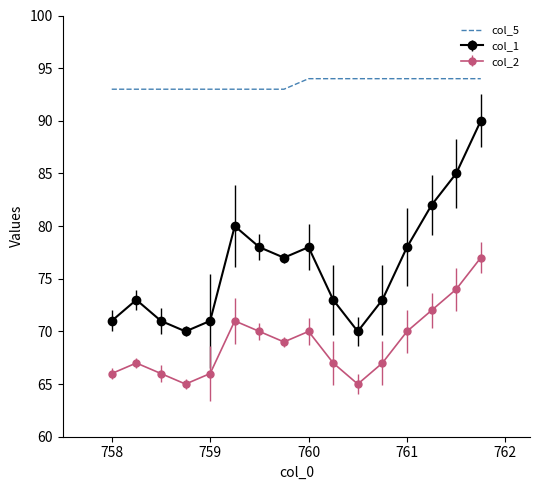

List the series in order of their peak value, lowest first.

col_2, col_1, col_5